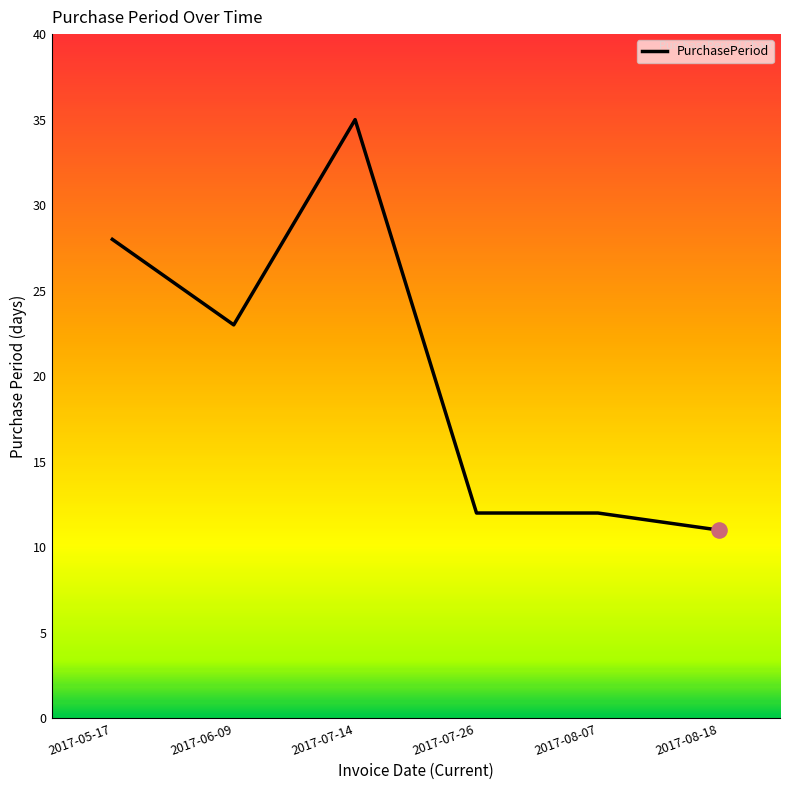

Between 2017-05-17 and 2017-06-09, which is larger?

2017-05-17